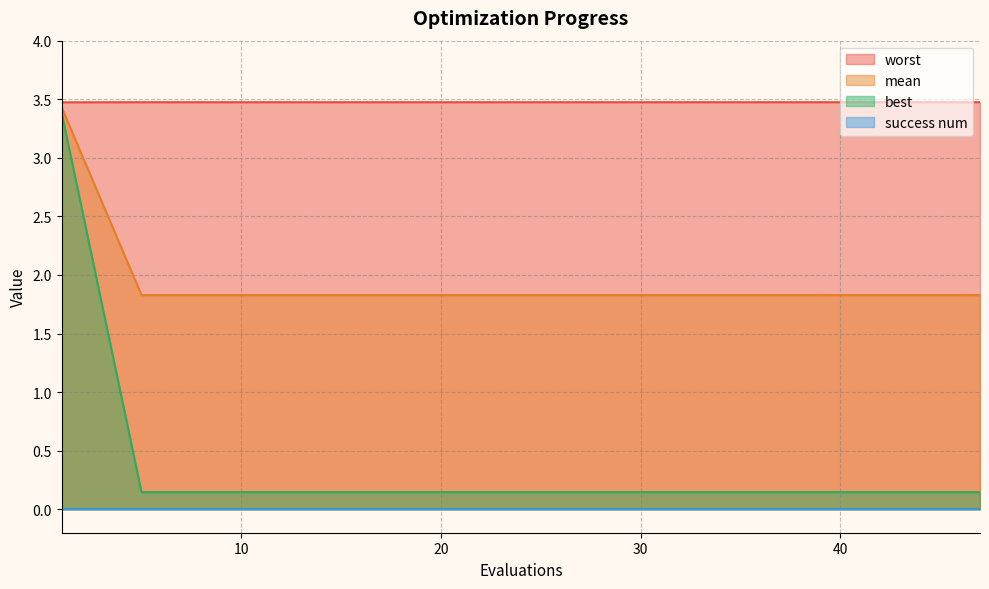

True or false: mean has a value of 1.8 at 20.

True